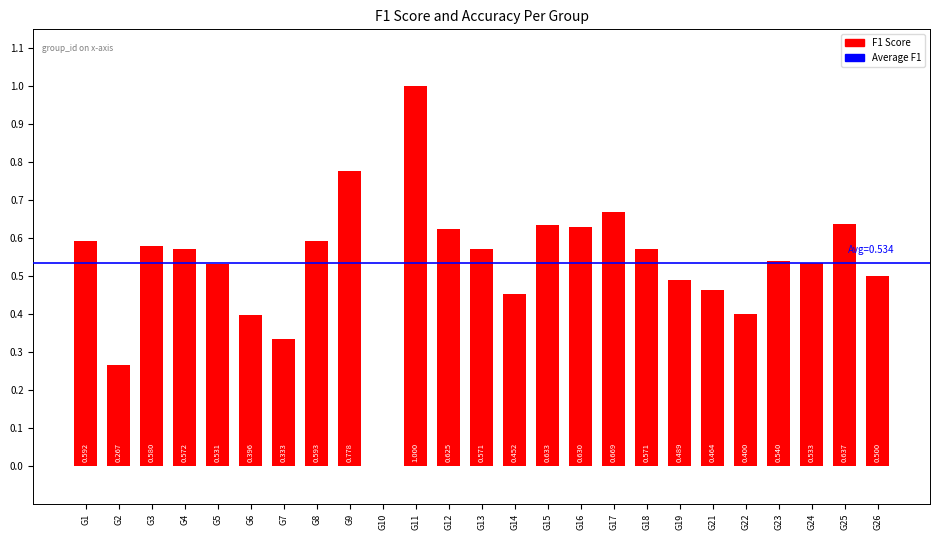

True or false: accuracy has a value of 0.5 at G26.

True